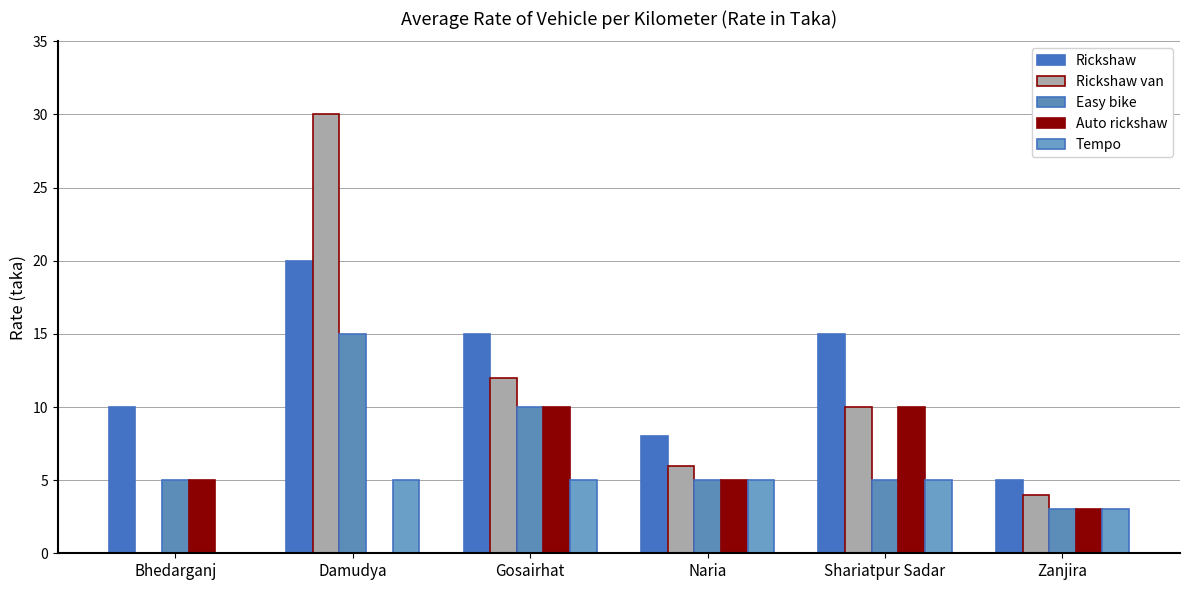

True or false: Rickshaw has a value of 15 at Shariatpur Sadar.

True